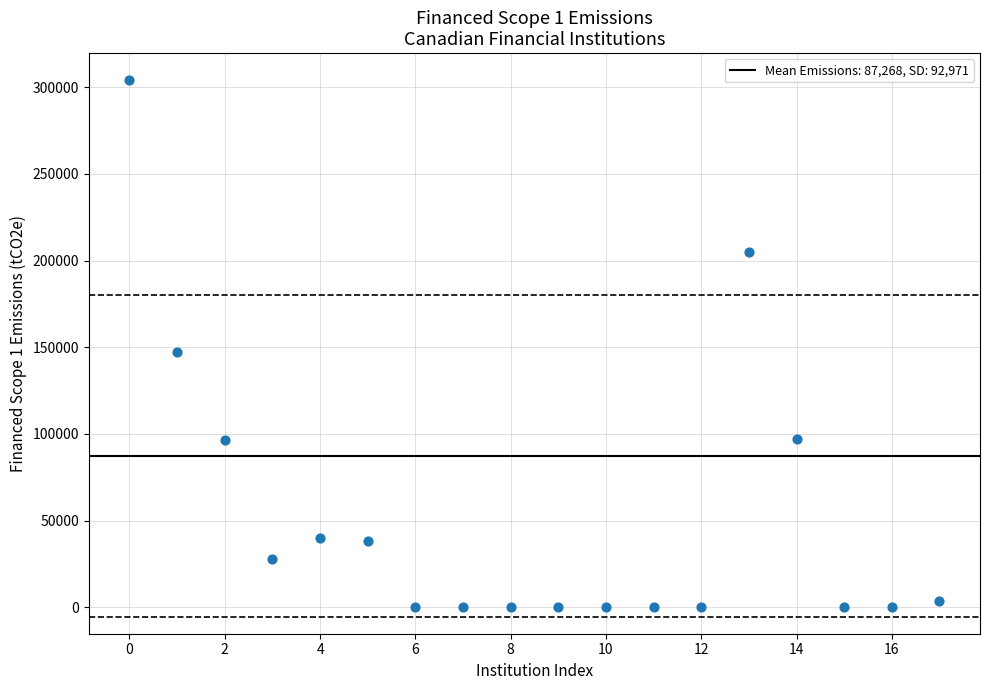

What Y value in the scatter plot is closest to 152205?

147128.1